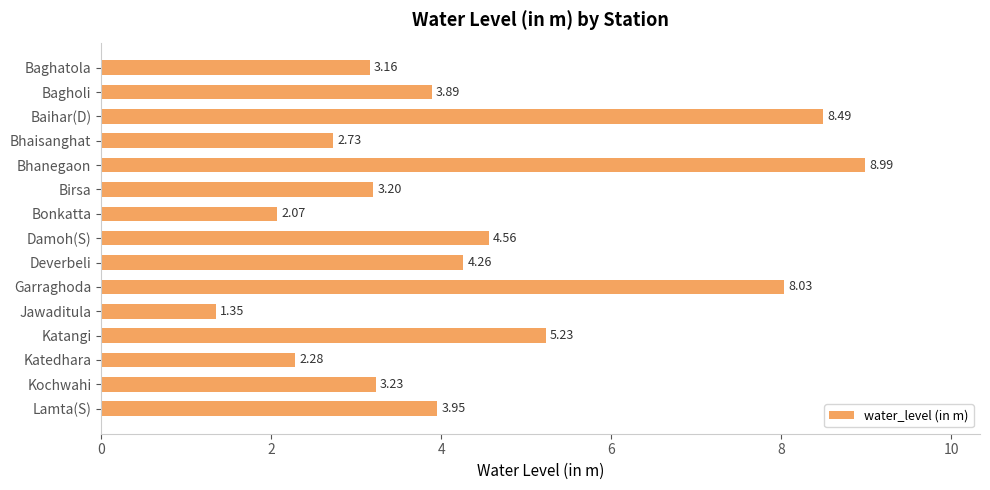

Rank the categories by value from lowest to highest.

Jawaditula, Bonkatta, Katedhara, Bhaisanghat, Baghatola, Birsa, Kochwahi, Bagholi, Lamta(S), Deverbeli, Damoh(S), Katangi, Garraghoda, Baihar(D), Bhanegaon